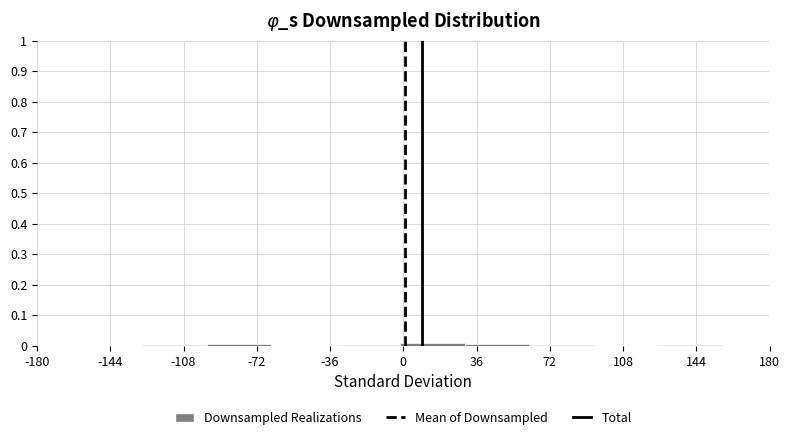

Reading left to right, transcribe this chart: for each bar, give the range it covers on the x-axis and its height. Neither the bar edges nor the heights are printed on the chart, so give them approximately, as read against the axes.

-160 to -130: under 0.01
-130 to -95: under 0.01
-95 to -65: under 0.01
-65 to -35: under 0.01
-35 to 0: under 0.01
0 to 30: under 0.01
30 to 60: under 0.01
60 to 95: under 0.01
95 to 125: 0
125 to 155: under 0.01